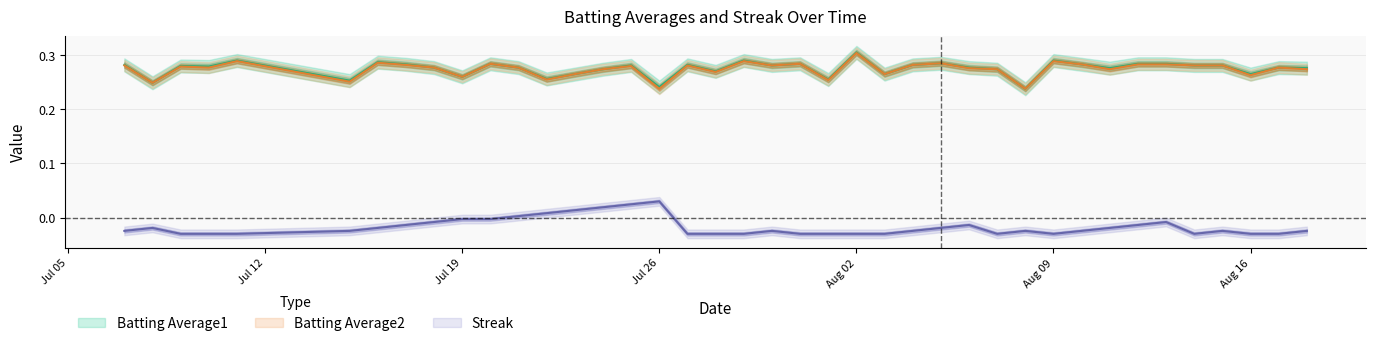

Is the value of Streak at 2010-08-14 greater than the value of Batting Average2 at 2010-08-01?

No